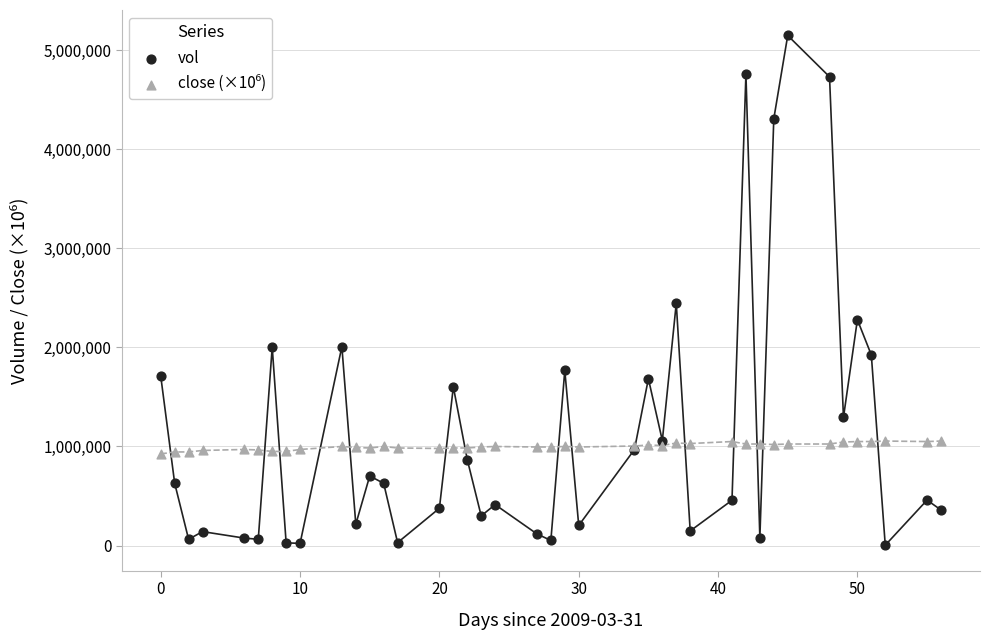

Which series has the largest Y range (max minus min)?

vol